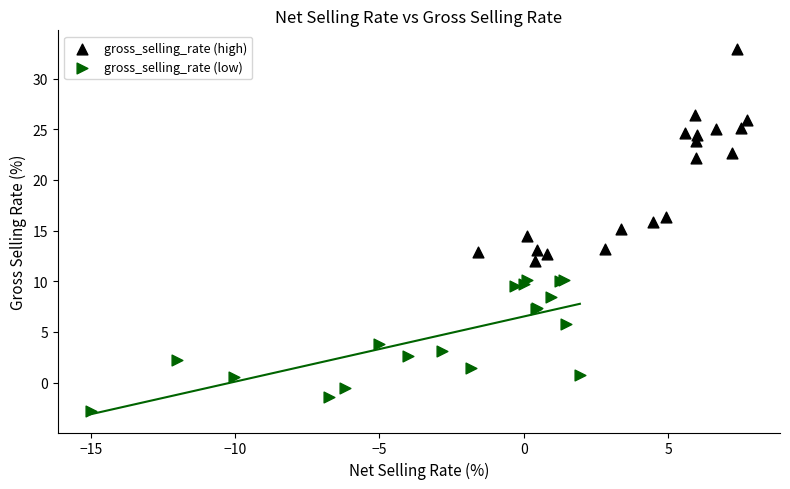

Which series reaches the maximum Y coordinate?

gross_selling_rate (high)